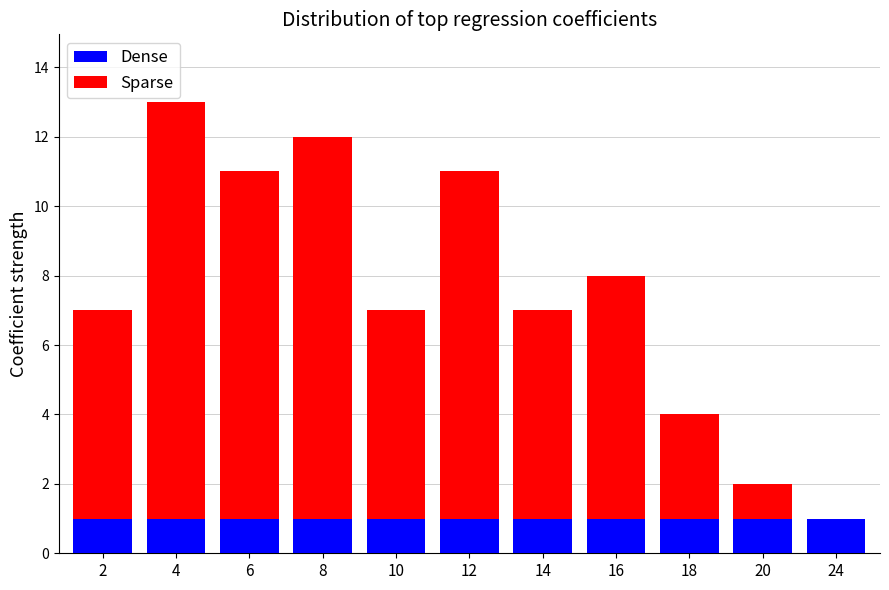

True or false: Dense has a value of 0 at 18.

False